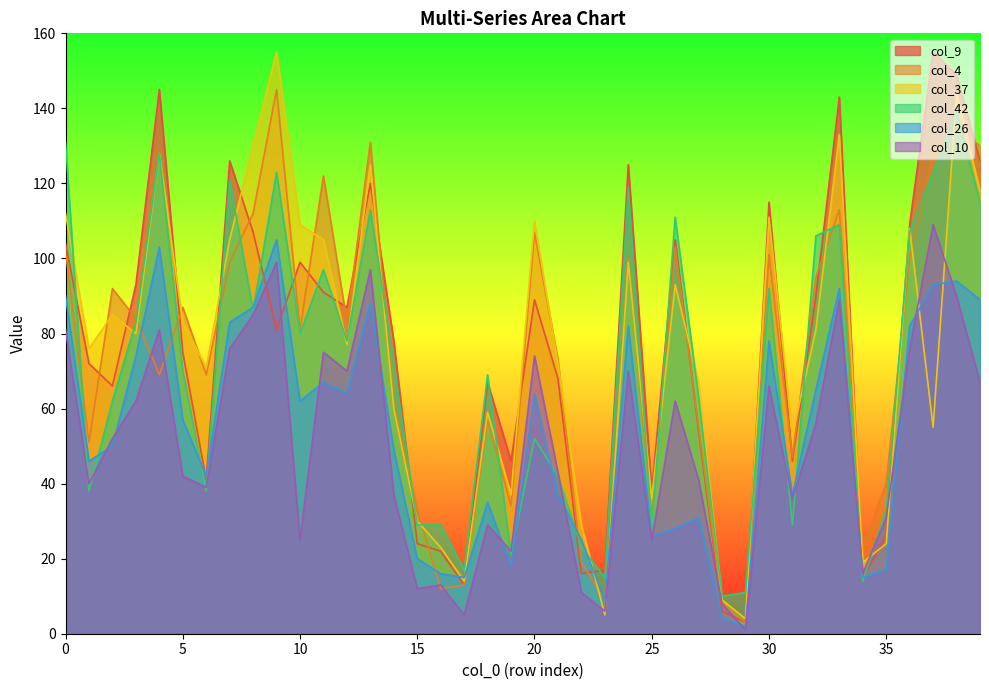

What is the value of the col_26 point at the 24th from the left?

9